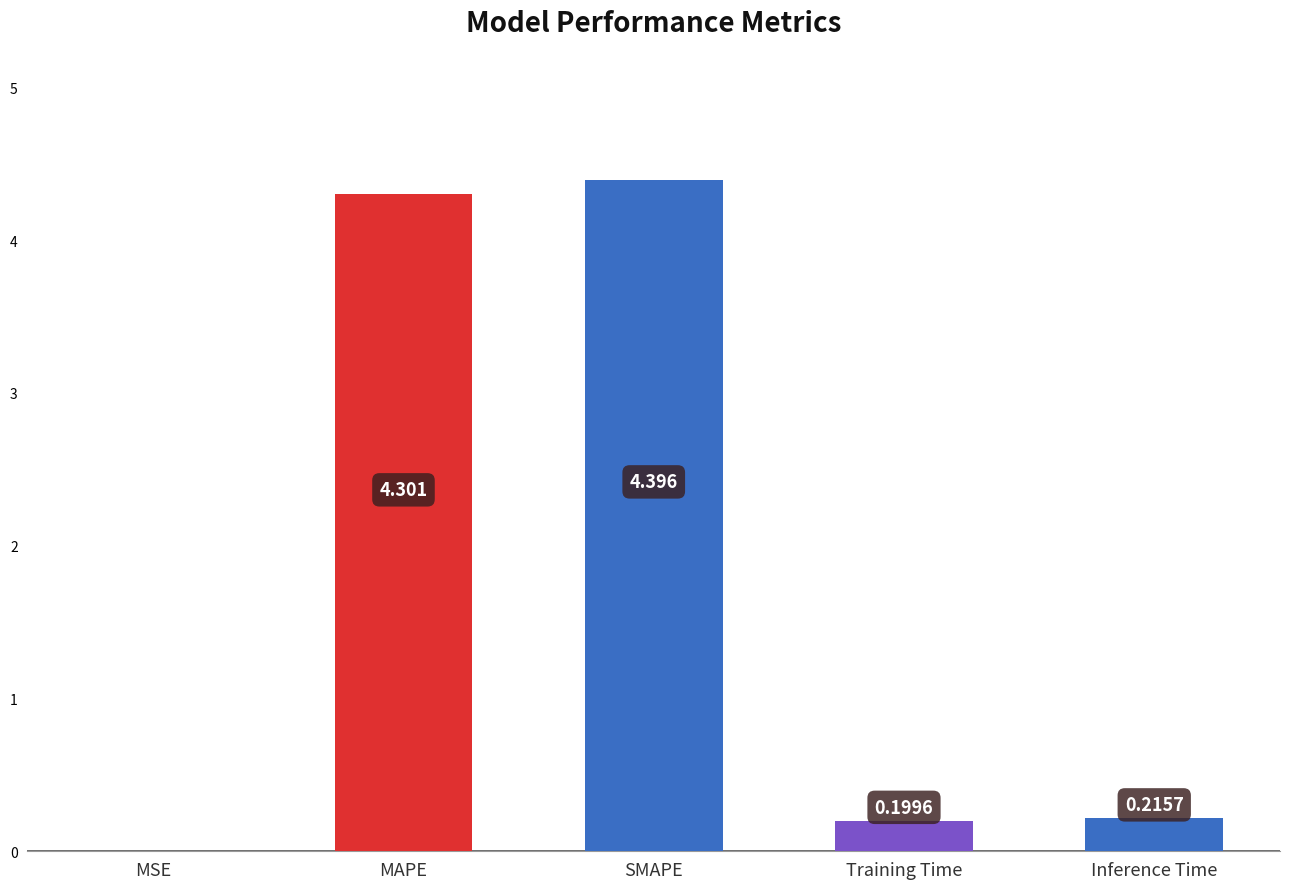

What is the change in value from SMAPE to Training Time?

-4.2